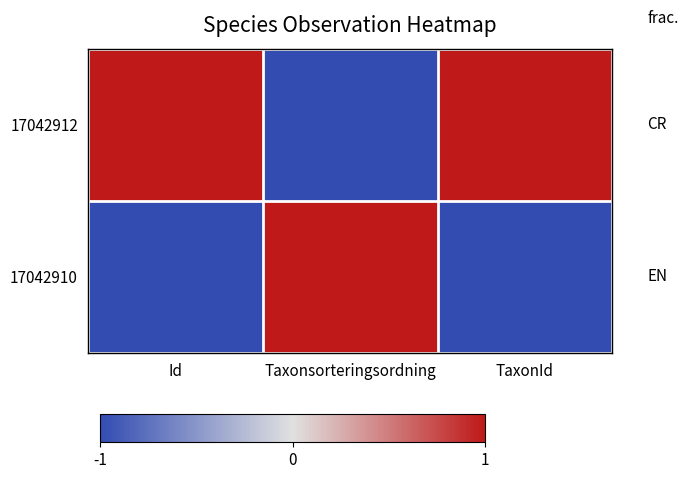

Reading left to right, transcribe all the data shown in this chart.

17042912: Id=1	Taxonsorteringsordning=-1	TaxonId=1
17042910: Id=-1	Taxonsorteringsordning=1	TaxonId=-1